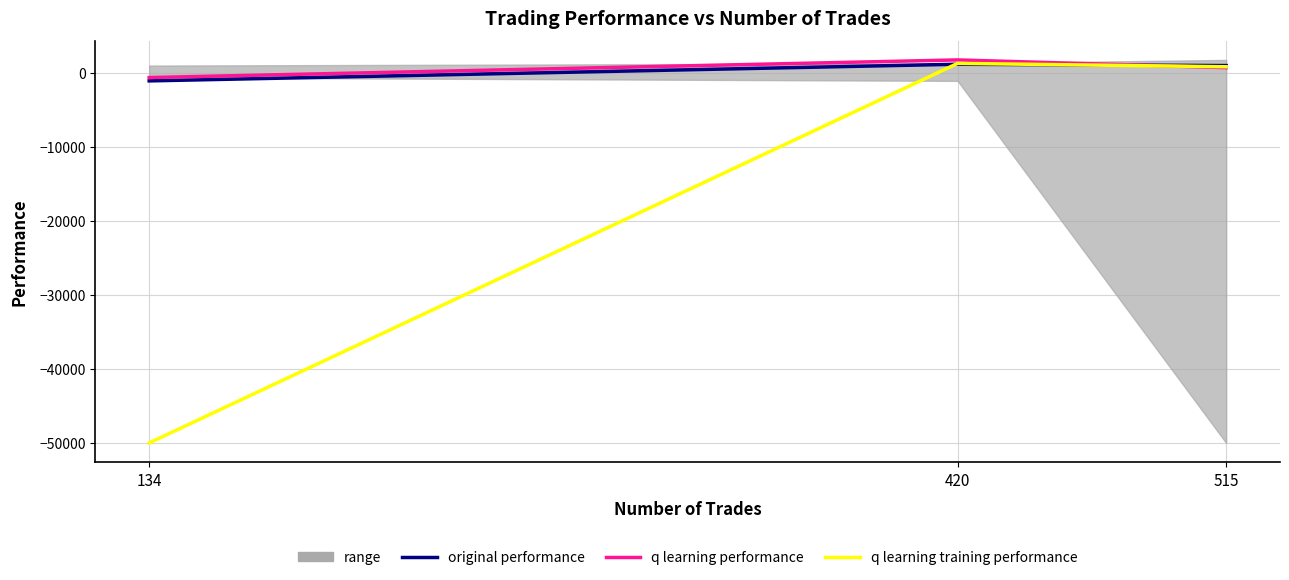

What is the sum of the original performance values at 420 and 515?

2108.9